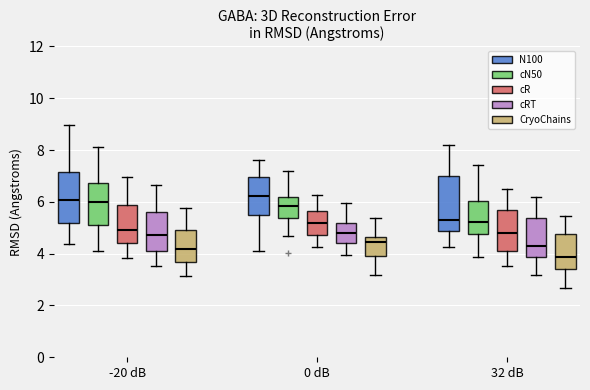

Reading left to right, transcribe this box plot: for each box, give where its median line is, the range the box spans, and where its two whiskers end, as read against the y-axis. The values are not printed on the chart, so give them approximately, as read against the axis.

-20 dB (N100): median 6.0, box 5.2 to 7.2, whiskers 4.4 to 9.0
-20 dB (cN50): median 6.0, box 5.0 to 6.8, whiskers 4.2 to 8.2
-20 dB (cR): median 5.0, box 4.4 to 5.8, whiskers 3.8 to 7.0
-20 dB (cRT): median 4.8, box 4.2 to 5.6, whiskers 3.6 to 6.6
-20 dB (CryoChains): median 4.2, box 3.6 to 5.0, whiskers 3.2 to 5.8
0 dB (N100): median 6.2, box 5.4 to 7.0, whiskers 4.2 to 7.6
0 dB (cN50): median 5.8, box 5.4 to 6.2, whiskers 4.6 to 7.2
0 dB (cR): median 5.2, box 4.8 to 5.6, whiskers 4.2 to 6.2
0 dB (cRT): median 4.8, box 4.4 to 5.2, whiskers 4.0 to 6.0
0 dB (CryoChains): median 4.4, box 4.0 to 4.6, whiskers 3.2 to 5.4
32 dB (N100): median 5.4, box 4.8 to 7.0, whiskers 4.2 to 8.2
32 dB (cN50): median 5.2, box 4.8 to 6.0, whiskers 3.8 to 7.4
32 dB (cR): median 4.8, box 4.2 to 5.6, whiskers 3.6 to 6.4
32 dB (cRT): median 4.2, box 3.8 to 5.4, whiskers 3.2 to 6.2
32 dB (CryoChains): median 3.8, box 3.4 to 4.8, whiskers 2.6 to 5.4